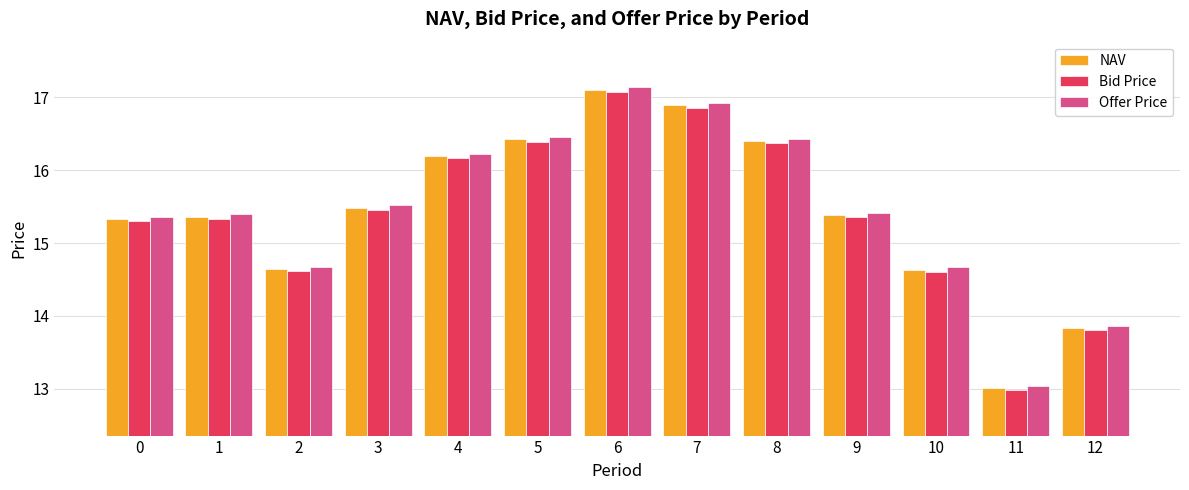

Is the value of Bid Price at 3 greater than the value of NAV at 6?

No